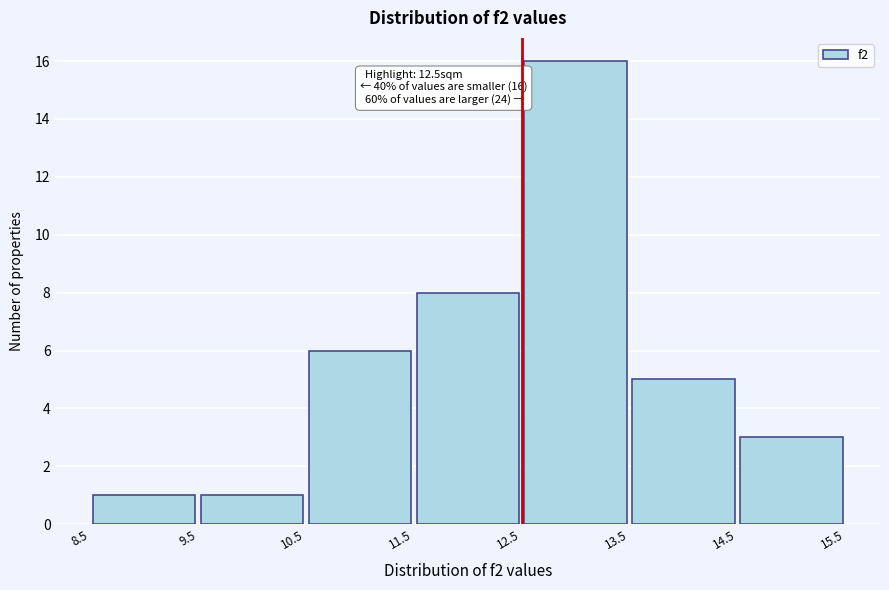

Over which range of the x-axis is the bar tallest?

12.5 to 13.5